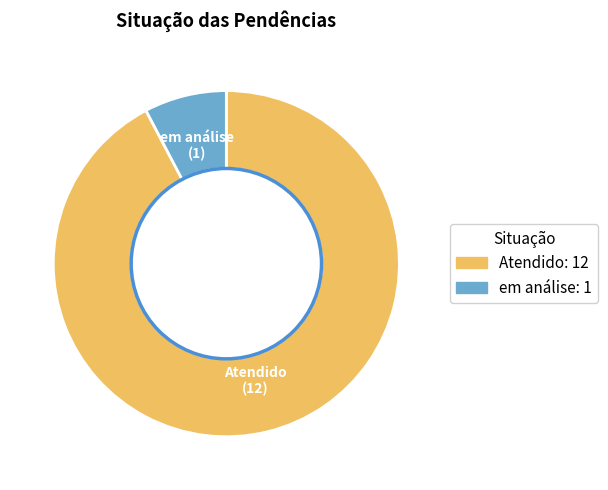

Approximately how many times larger is the value at Atendido compared to em análise?

12.0